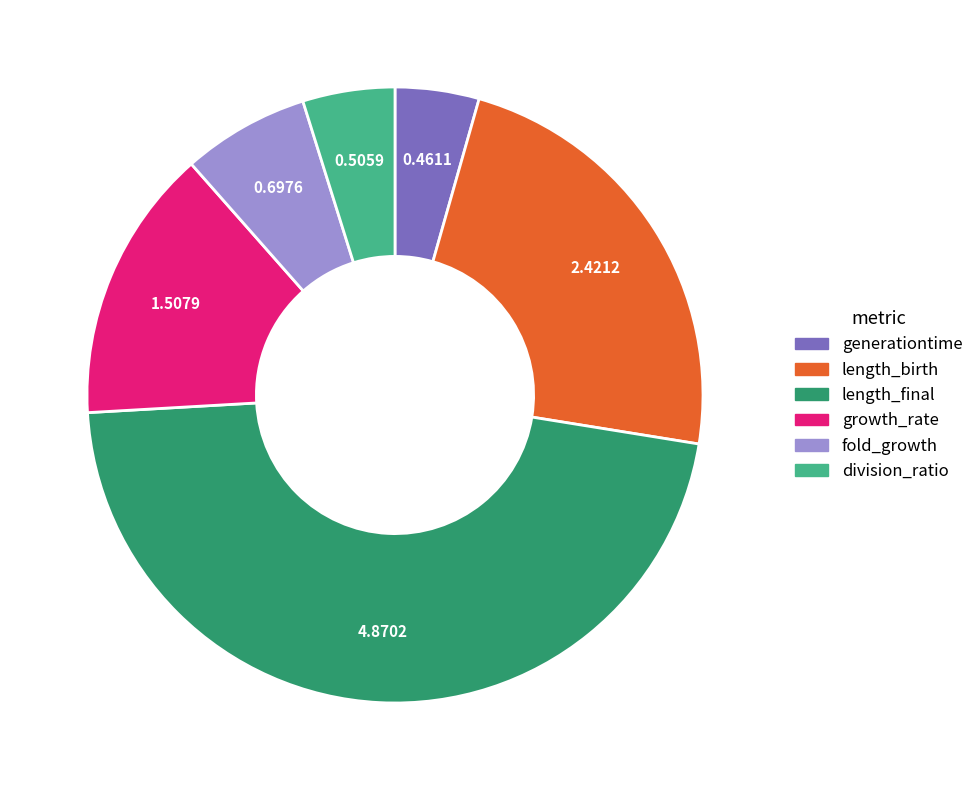

How many segments does this pie chart have?

6